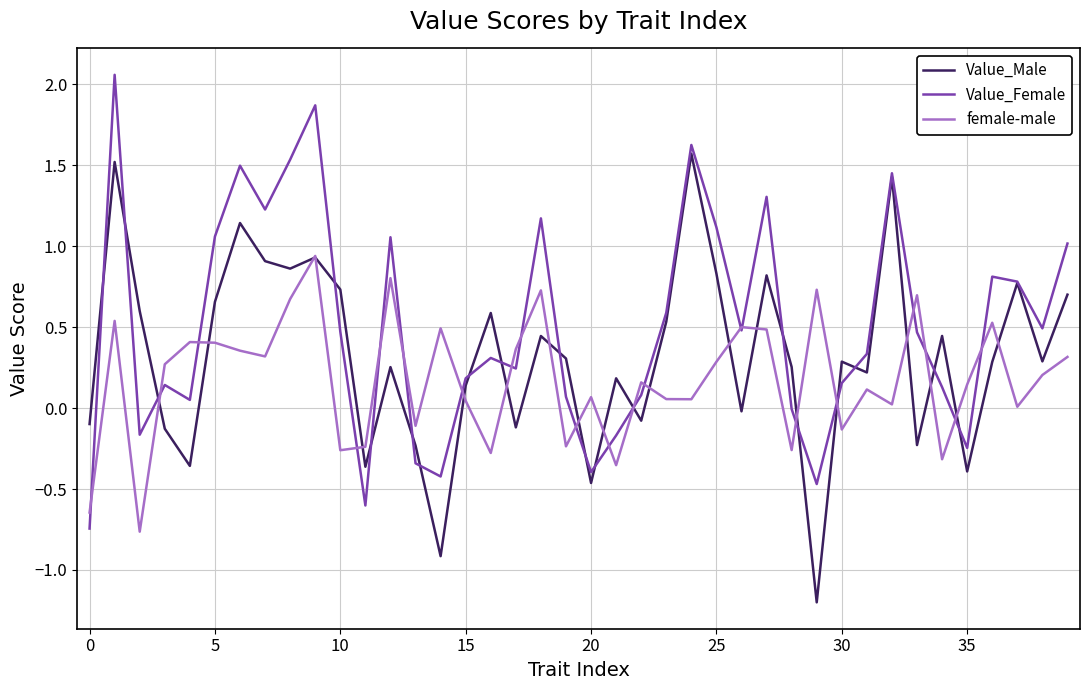

Rank the series by their maximum value, from highest to lowest.

Value_Female, Value_Male, female-male